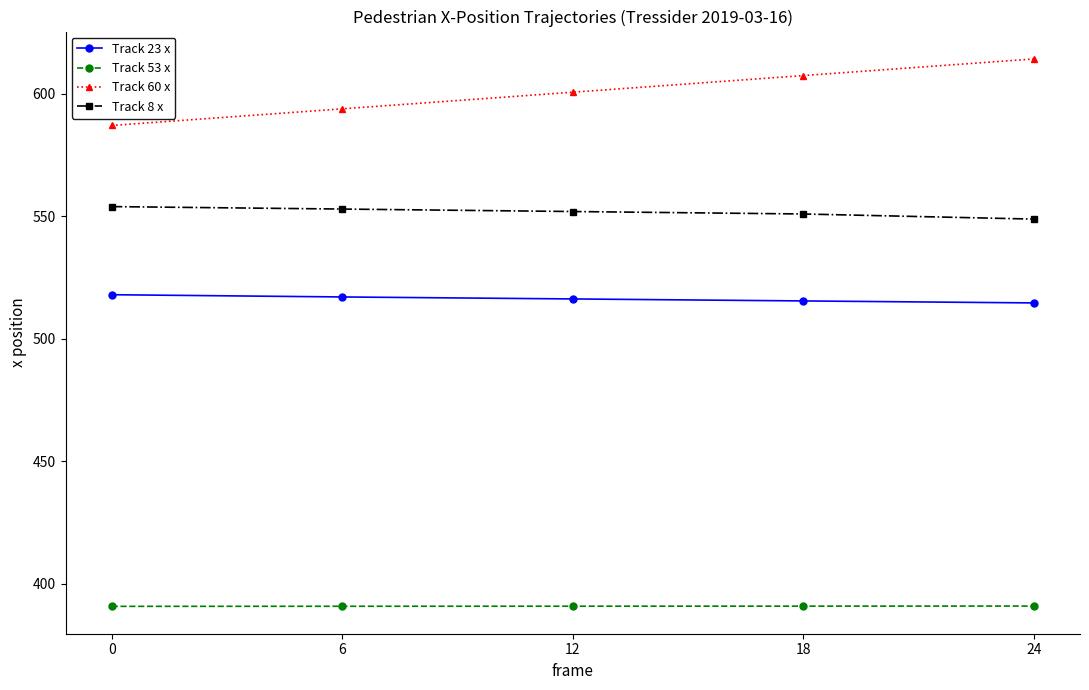

Does the chart display data point markers on the line(s)?

Yes